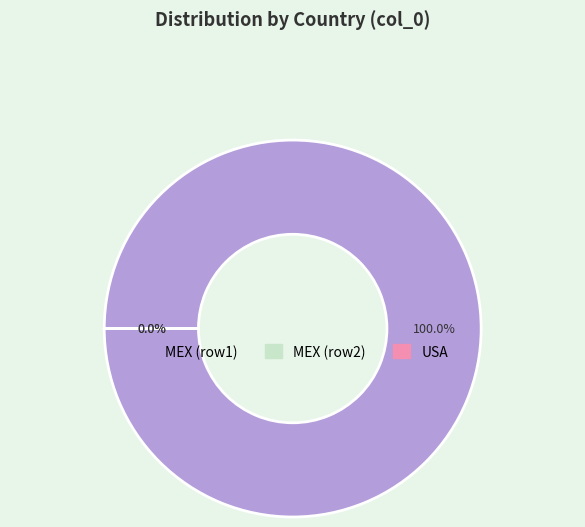

To the nearest percent, what is the difference between the largest and smallest slice percentages?

100%